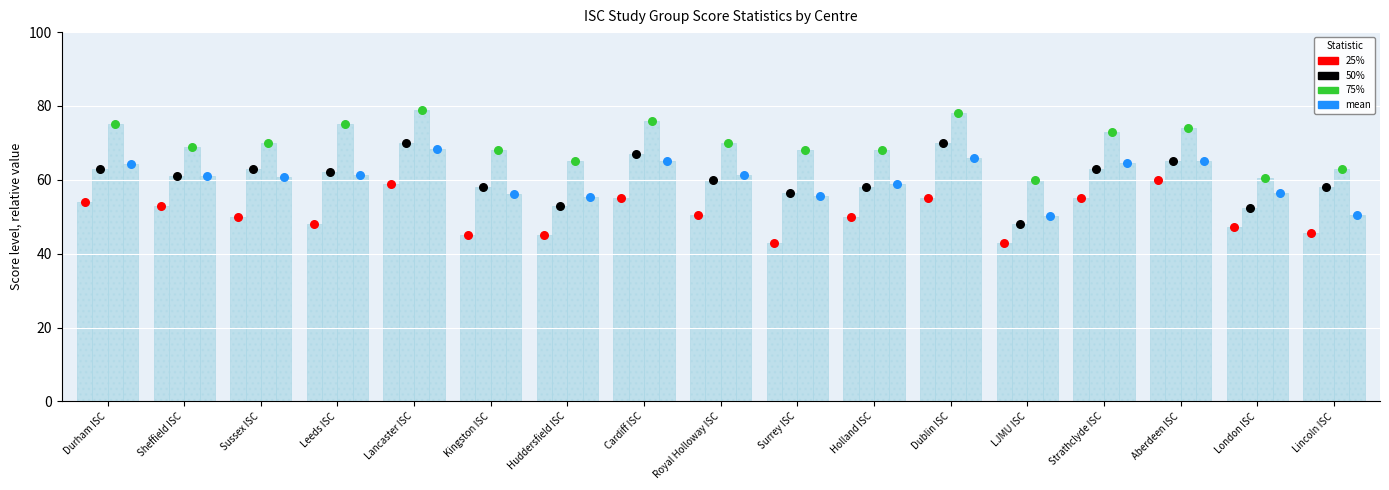

Which series has the largest total across all categories?

75%